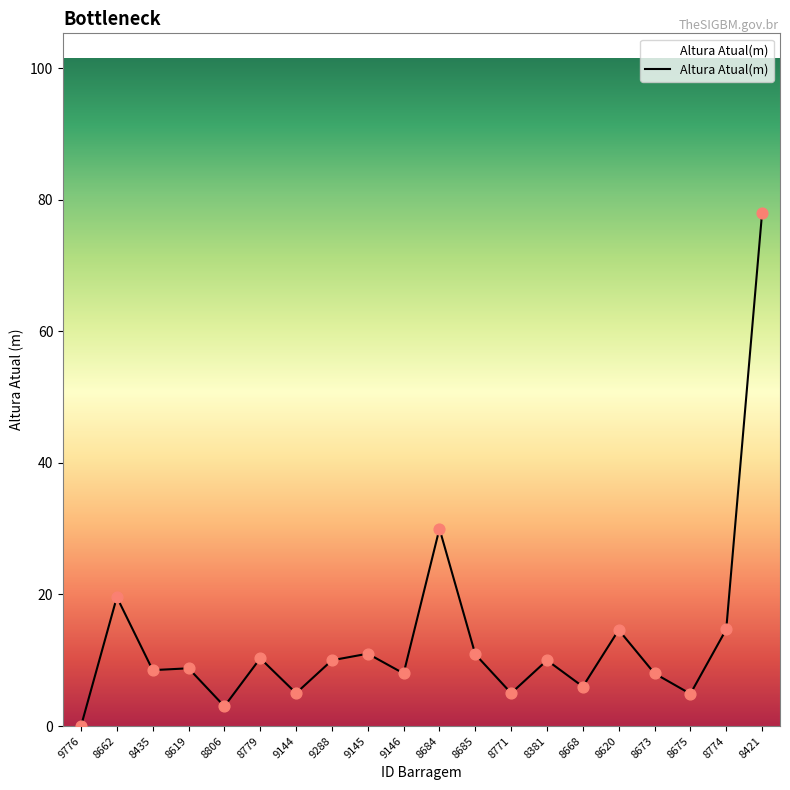

Approximately how many times larger is the value at 8684 compared to 8435?

3.5